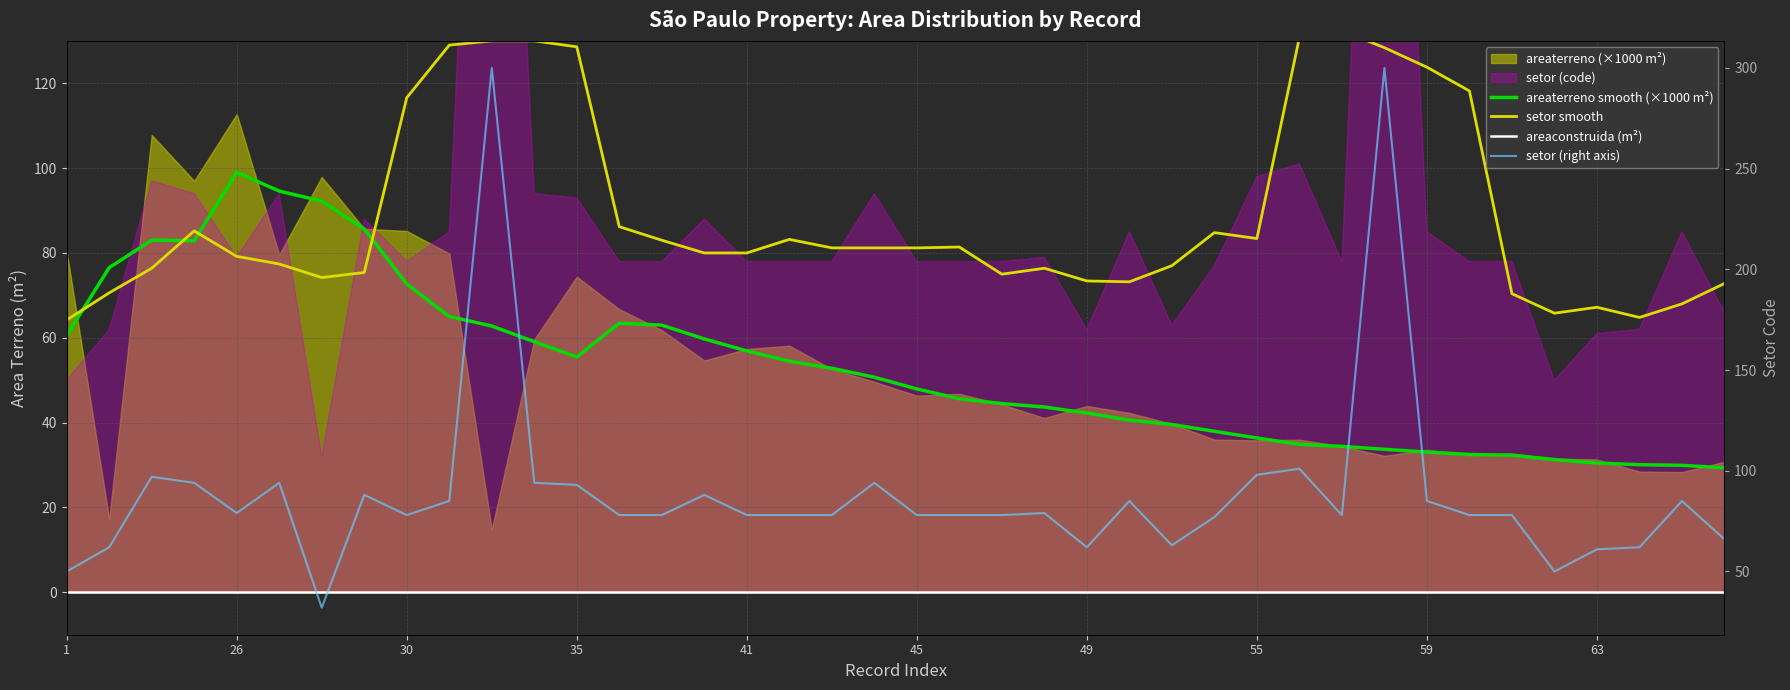

Between which two adjacent categories do areaterreno smooth (×1000 m²) and setor smooth first intersect?

1 and 26